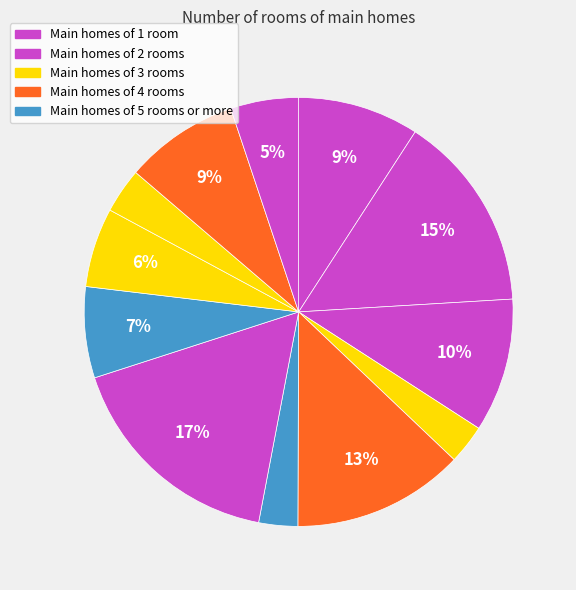

Rank the categories by value from highest to lowest.

7, 2, 5, 3, 1, 11, 8, 9, 12, 10, 4, 6